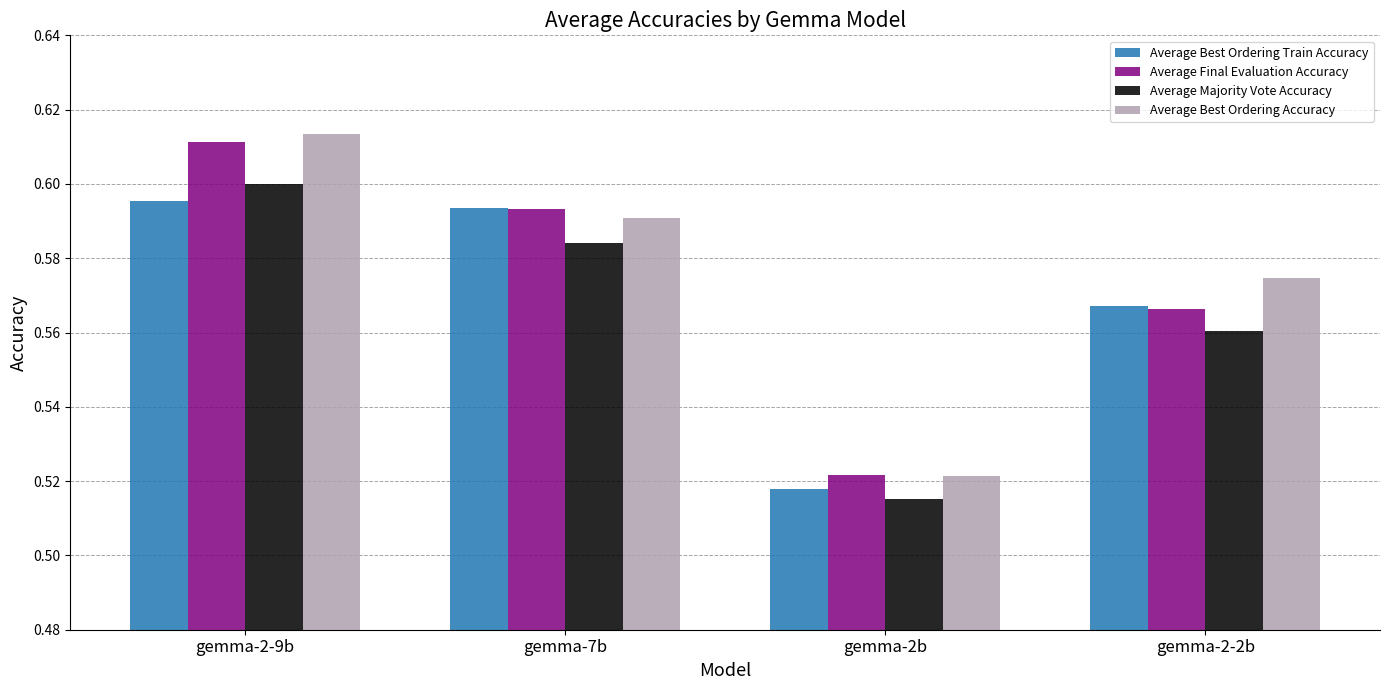

Which series has the widest spread of values?

Average Best Ordering Accuracy